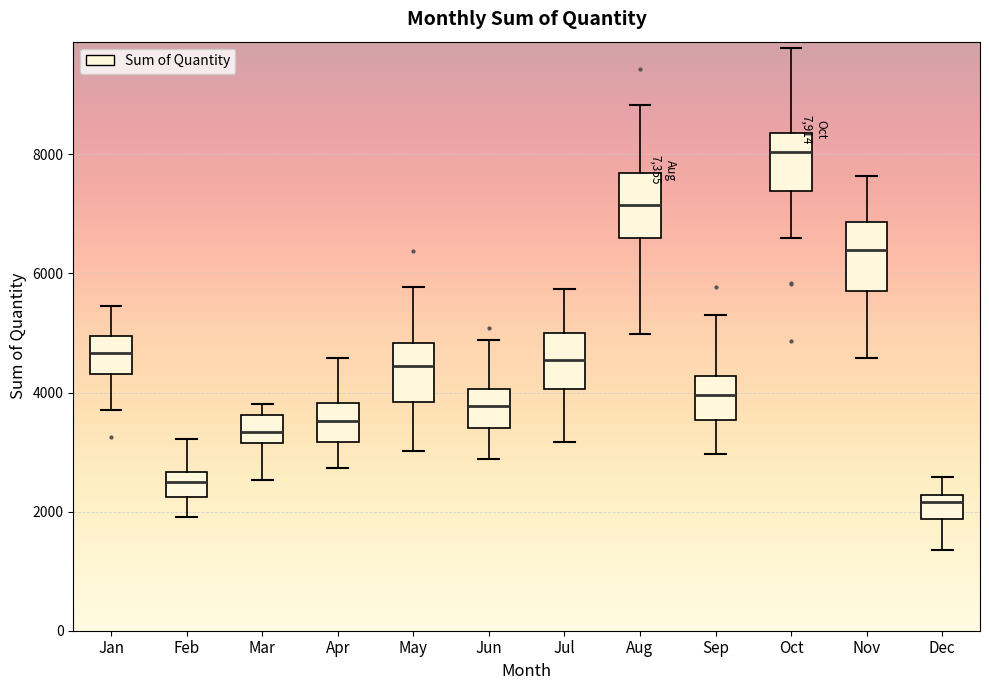

Which box's median line is the lowest?

Dec